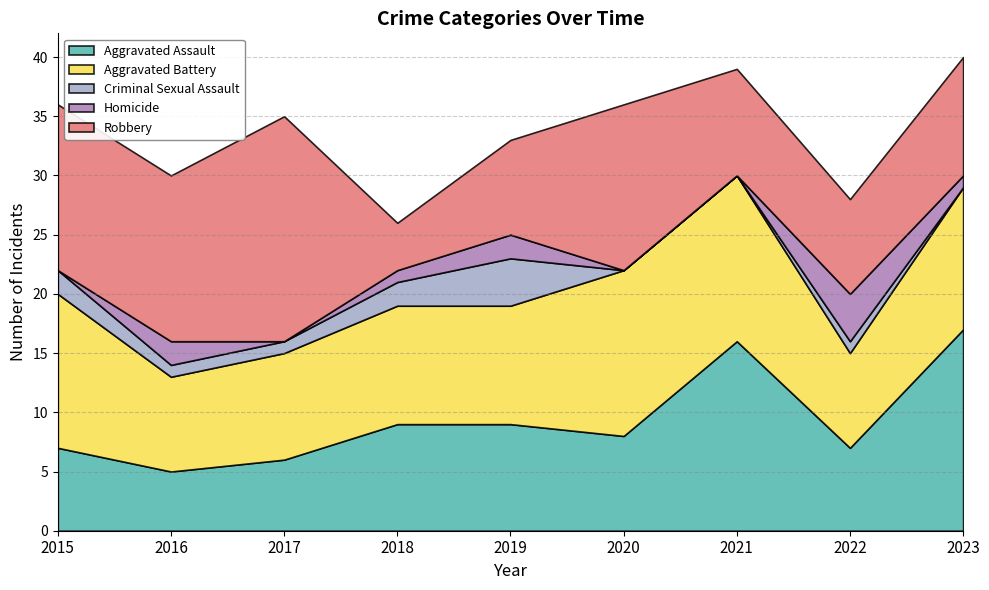

How many lines are shown in the chart?

5